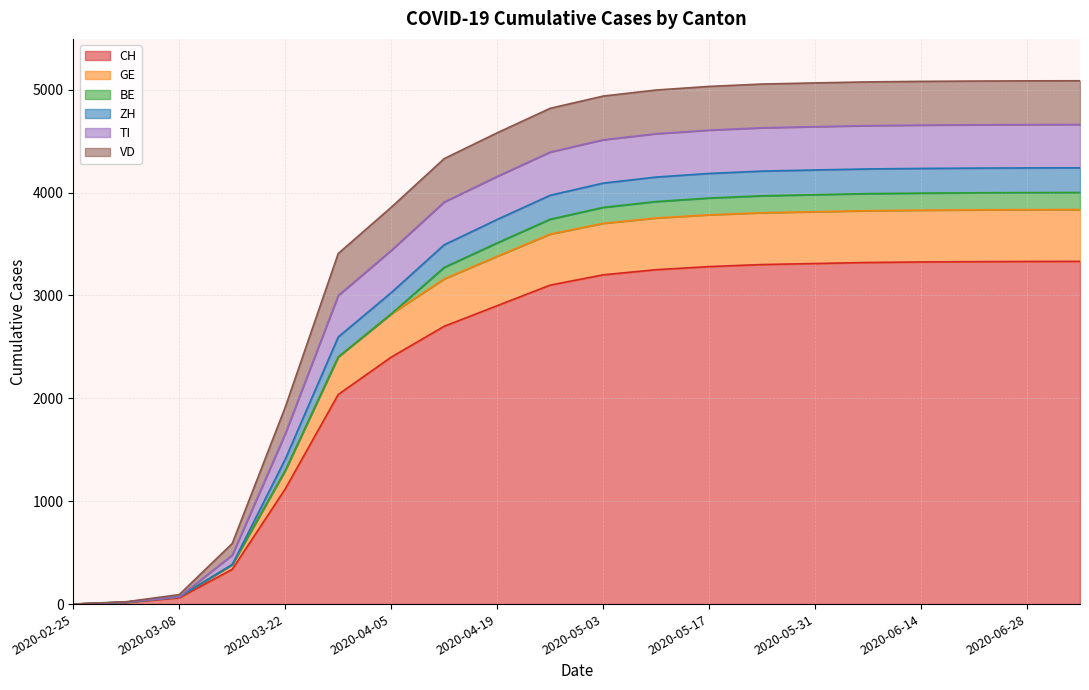

Is it true that CH equals 766 at 2020-05-17?

False